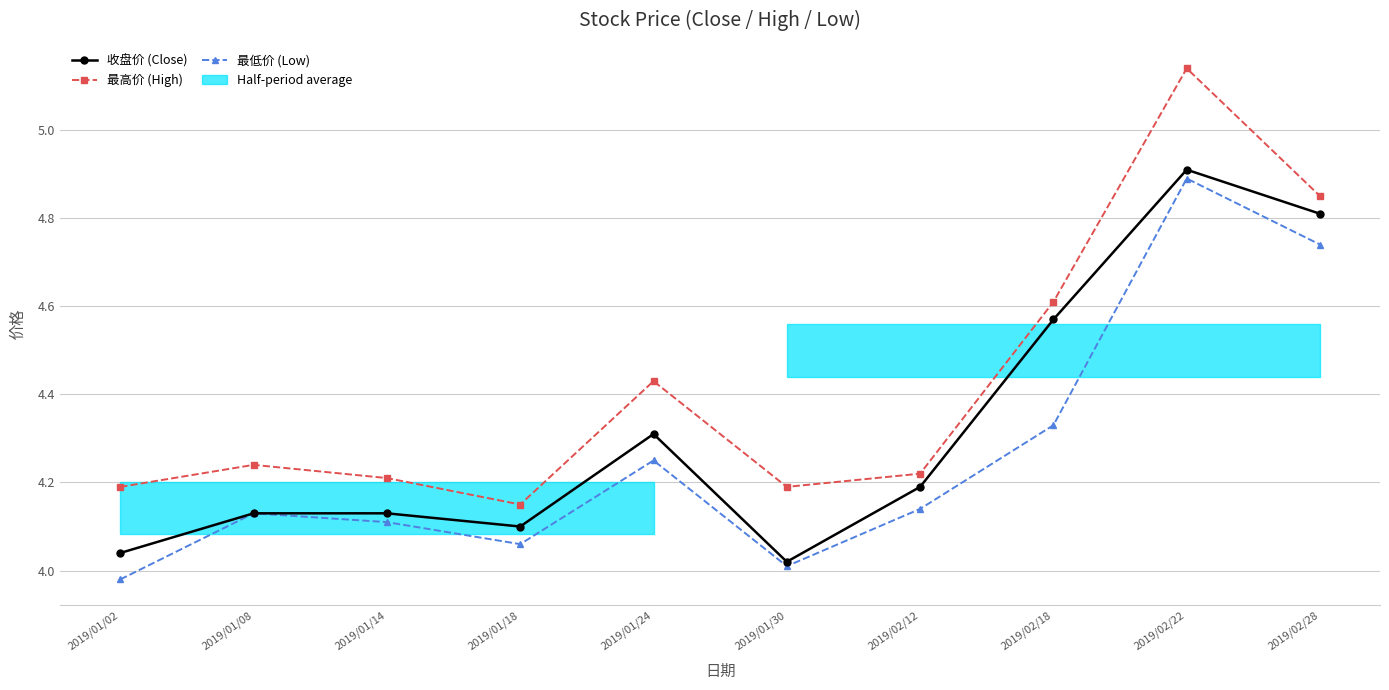

Which series has the largest total across all categories?

最高价 (High)